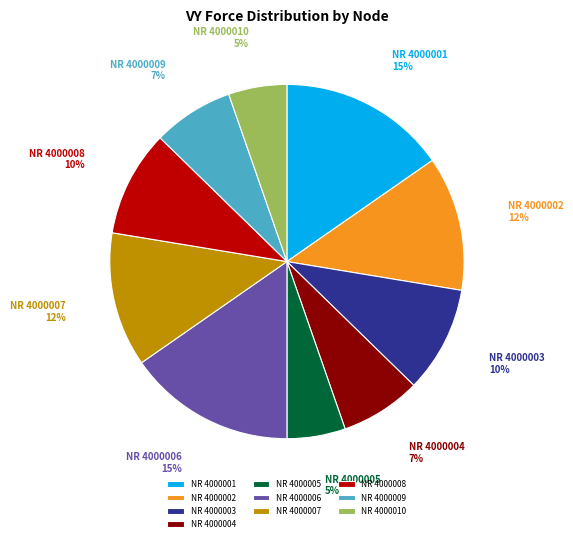

True or false: NR 4000001 accounts for 9% of the total.

False